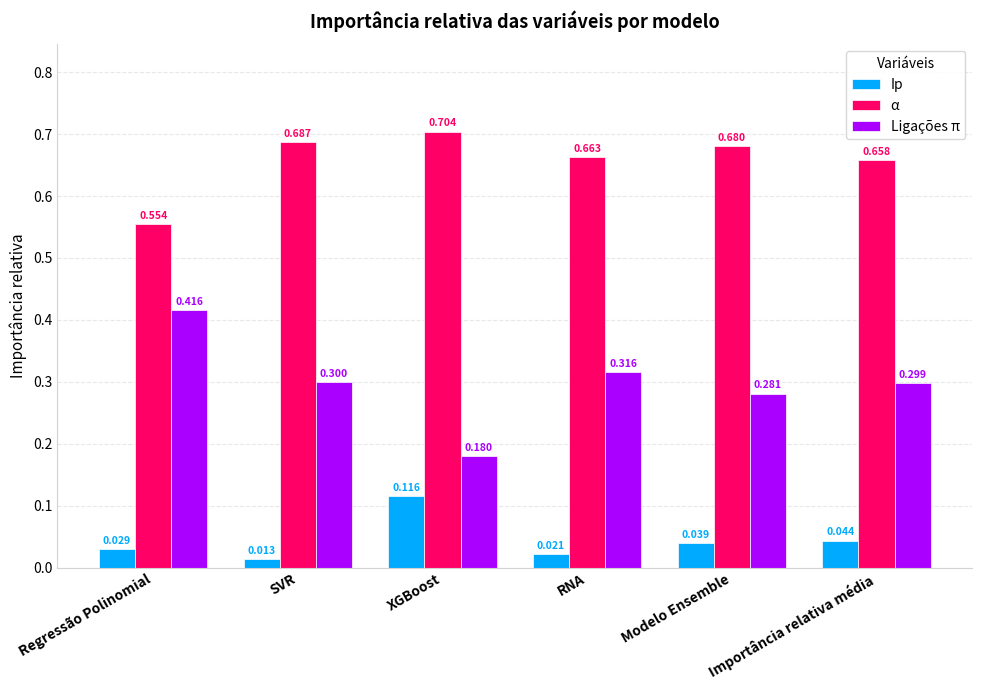

Which series has the largest total across all categories?

α